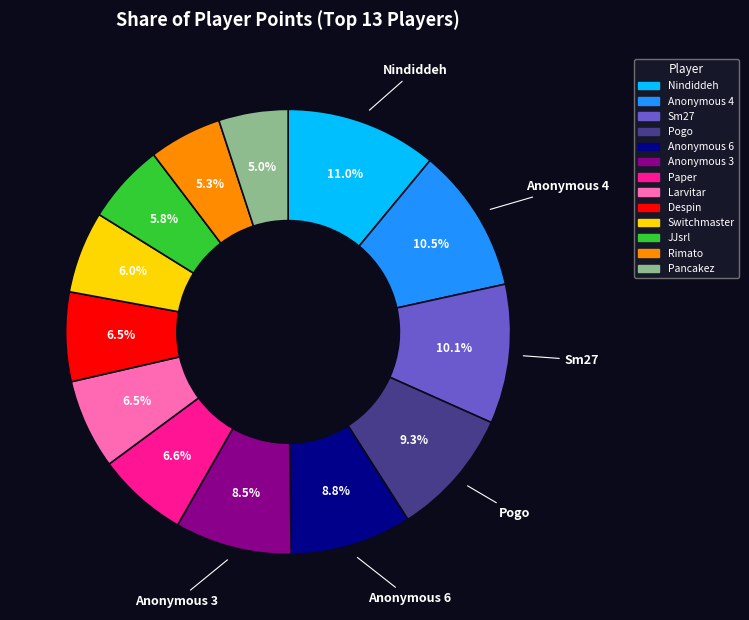

Does Sm27 represent more than half of the total?

No